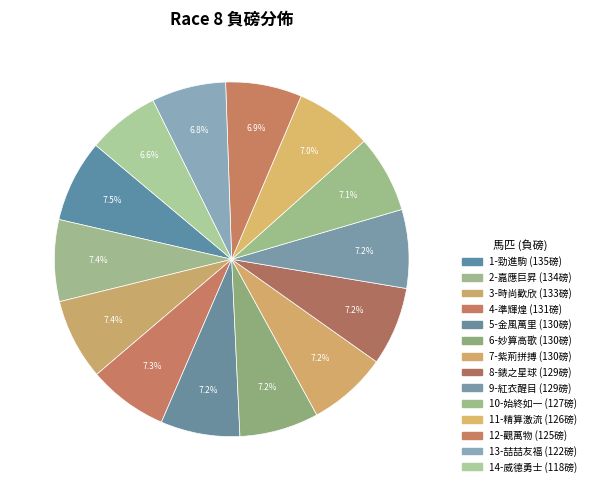

Rank the categories by value from highest to lowest.

勁進駒(135), 嘉應巨昇(134), 時尚歡欣(133), 準輝煌(131), 金風萬里(130), 妙算高歌(130), 紫荊拼搏(130), 錶之星球(129), 紅衣醒目(129), 始終如一(127), 精算激流(126), 觀萬物(125), 喆喆友福(122), 威德勇士(118)